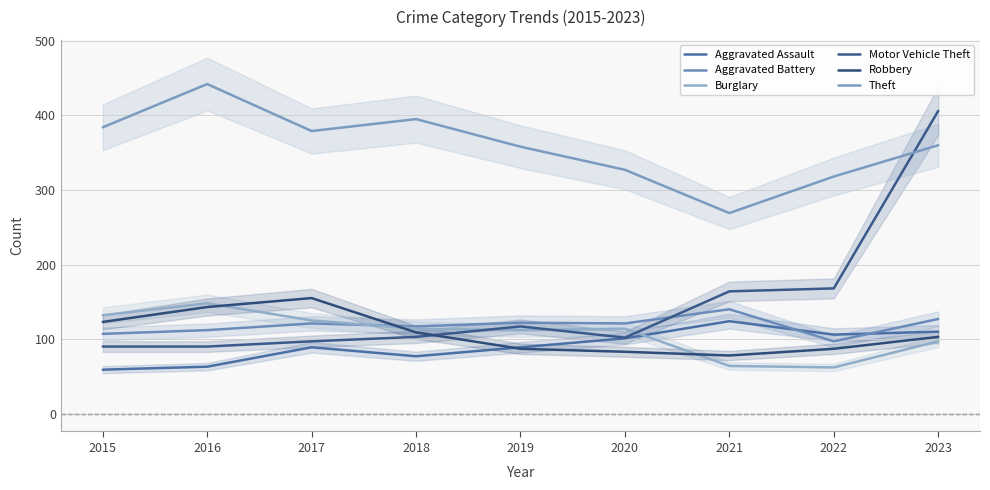

What is the average value of the Theft series?

359